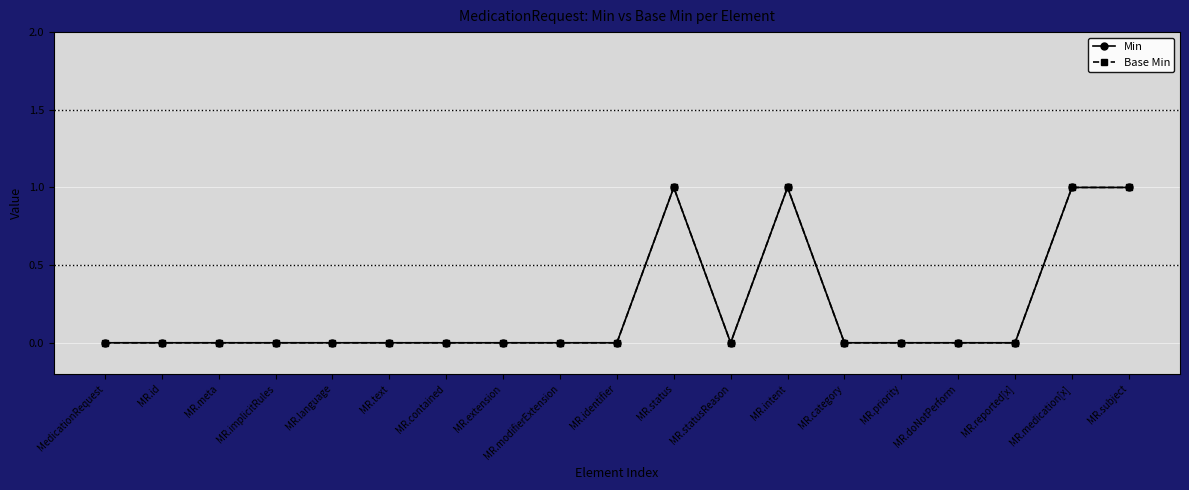

Does the chart have visible grid lines?

Yes